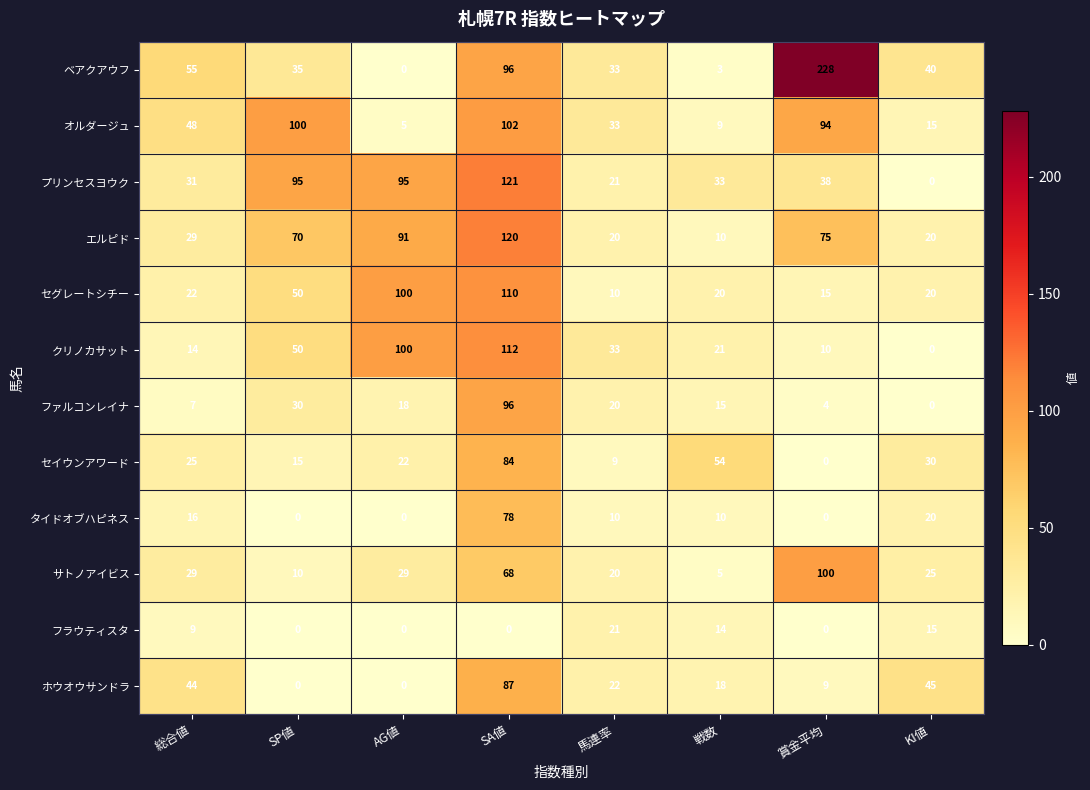

True or false: サトノアイビス has a value of 8 at 戦数.

False